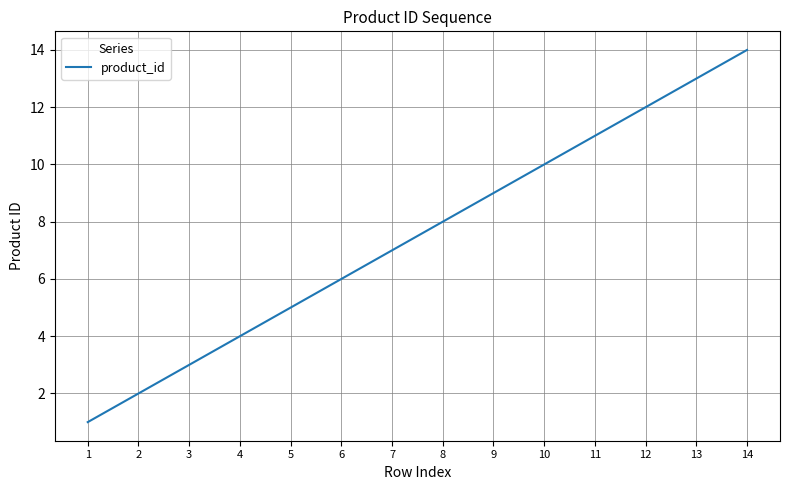

Approximately how many times larger is the value at 5 compared to 14?

0.4